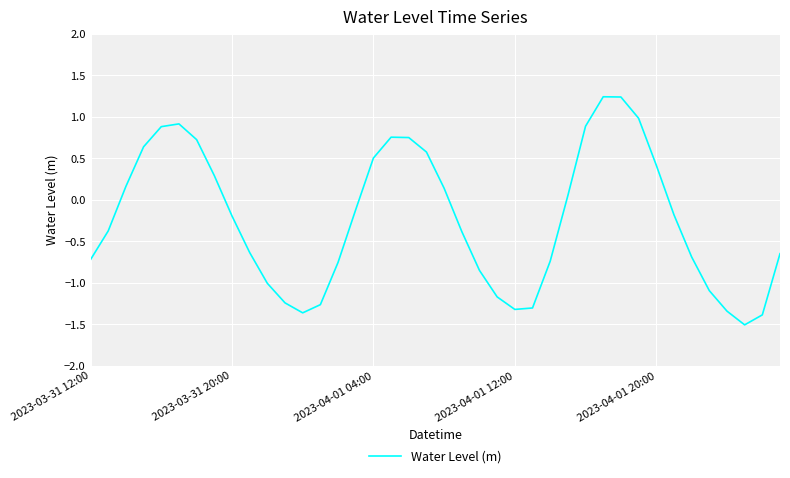

Does the chart display data point markers on the line(s)?

No